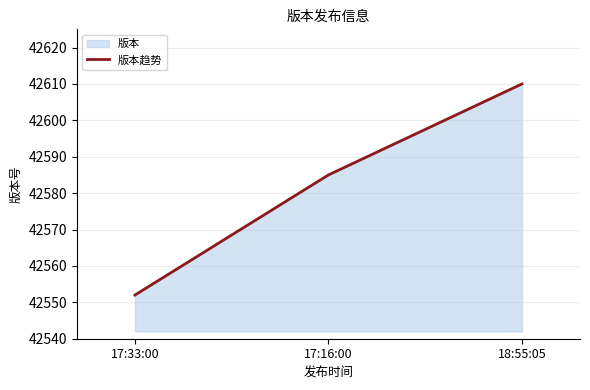

What is the ratio of the value at 18:55:05 to the value at 17:16:00?

1.0